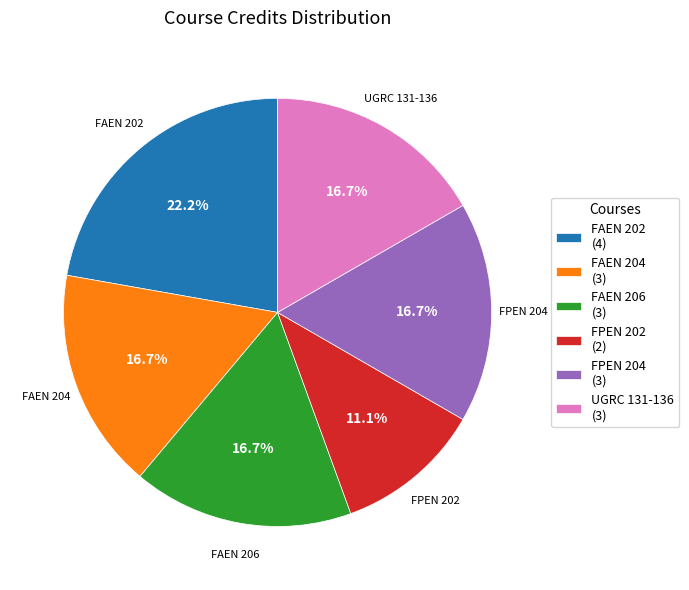

Combined, what portion of the pie is FAEN 202 (4) and FAEN 204 (3)?

38.9%